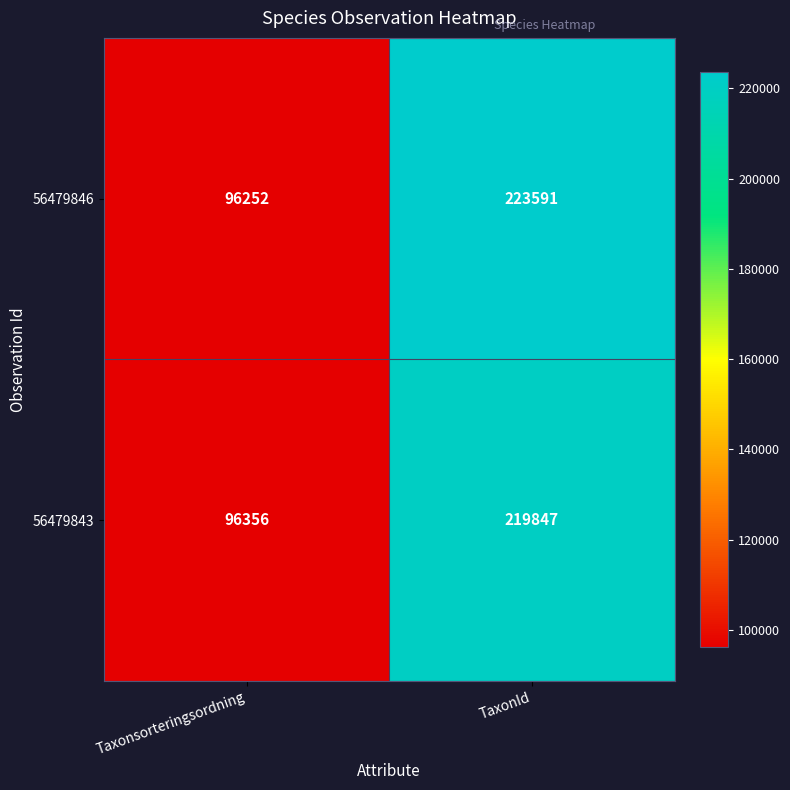

Rank the series by their maximum value, from lowest to highest.

56479843, 56479846